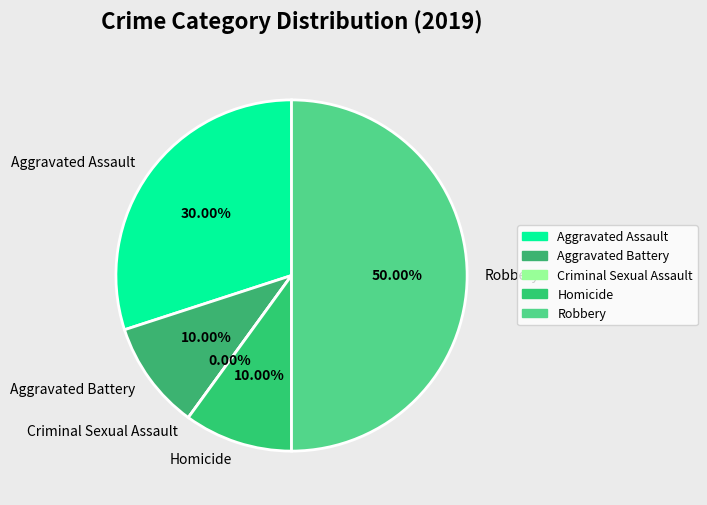

Is it true that Aggravated Assault is 30% of the pie?

True